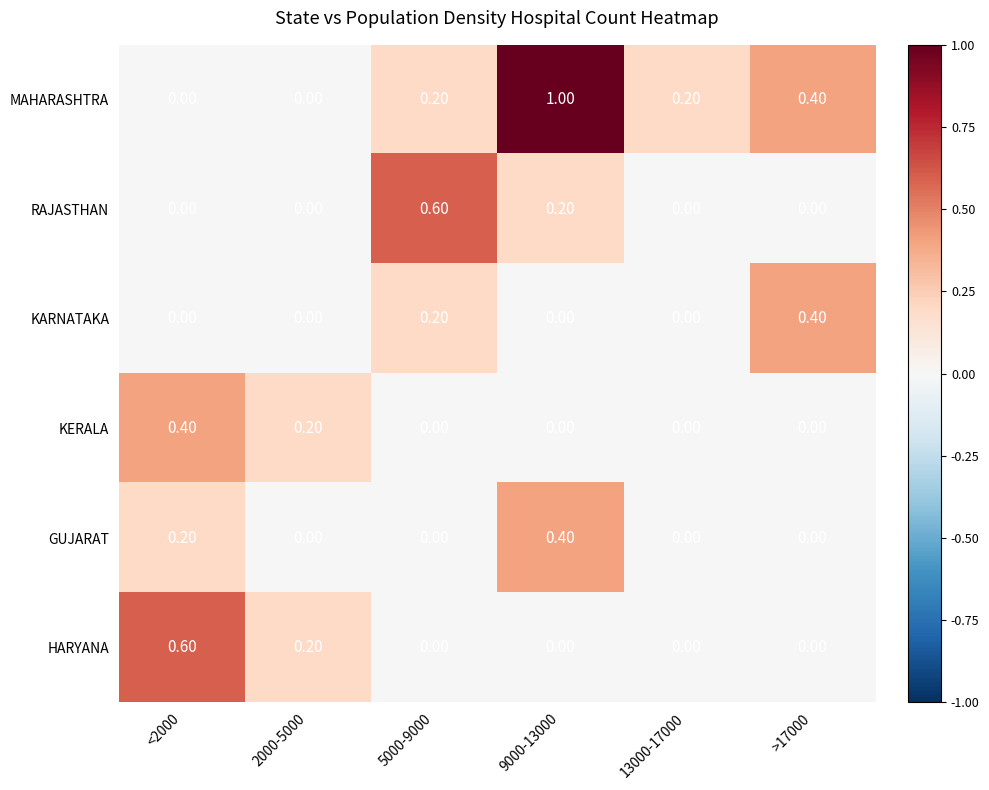

What is the total value across all series at 9000-13000?

1.6